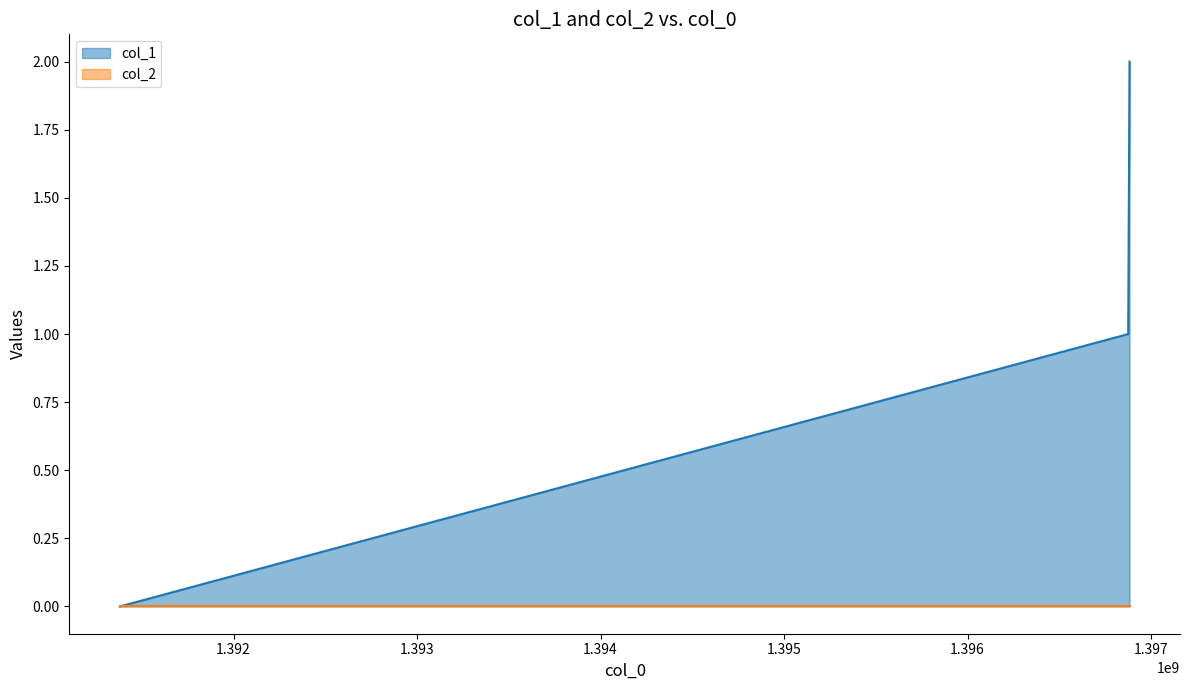

At which category does the chart reach its peak across all series?

1396883060